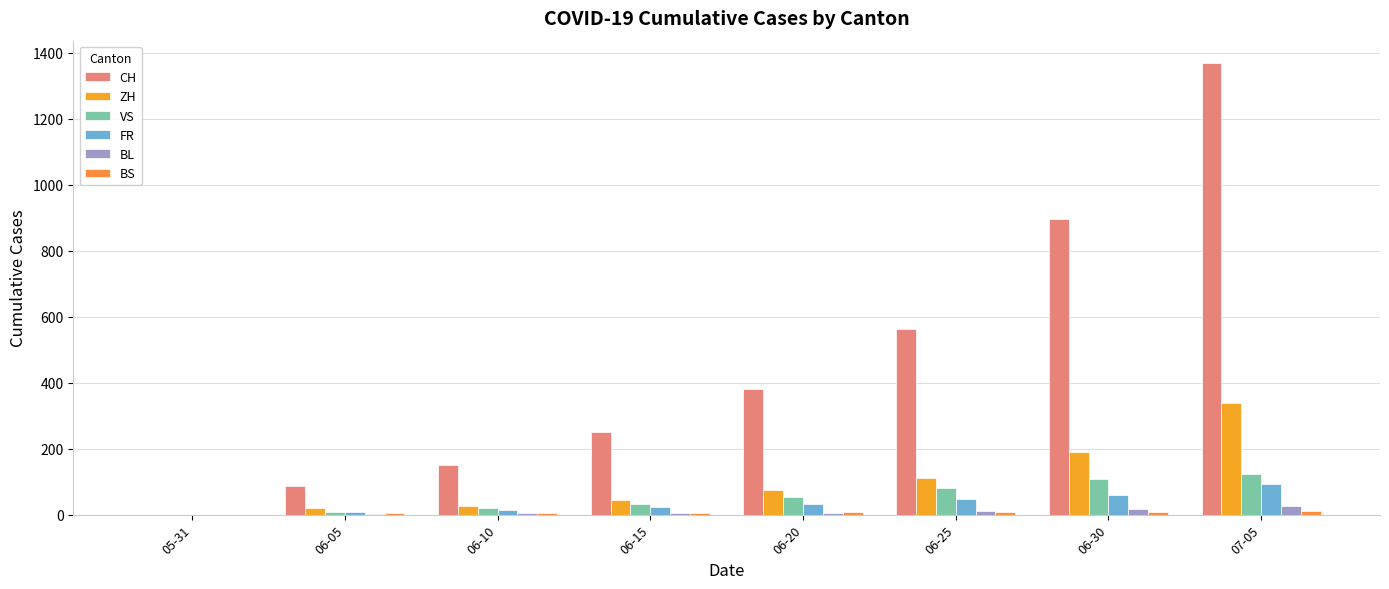

The value of ZH at 06-15 is 45. True or false?

True